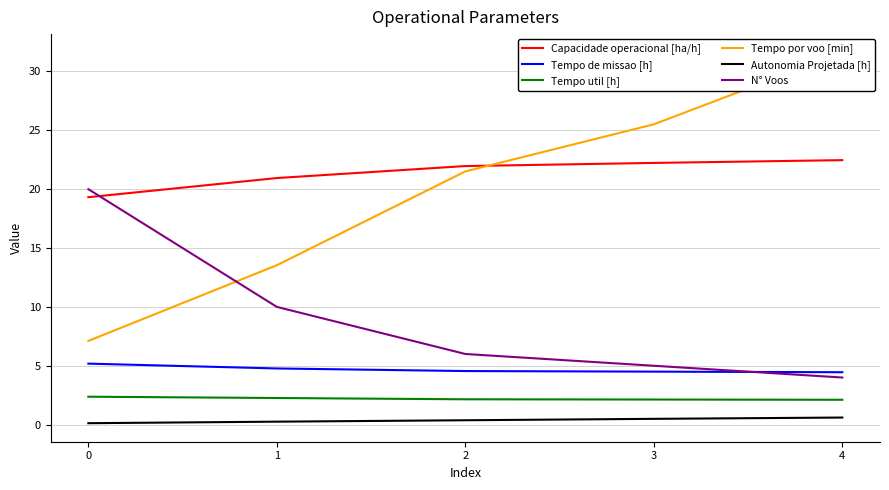

True or false: Capacidade operacional [ha/h] has a value of 30.5 at 2.

False